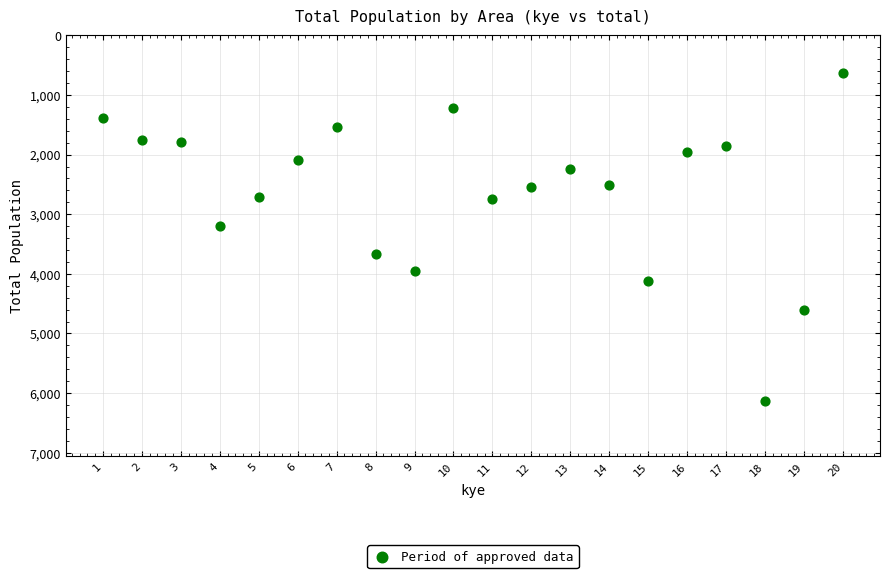

What Y value in the scatter plot is closest to 3385?

3199